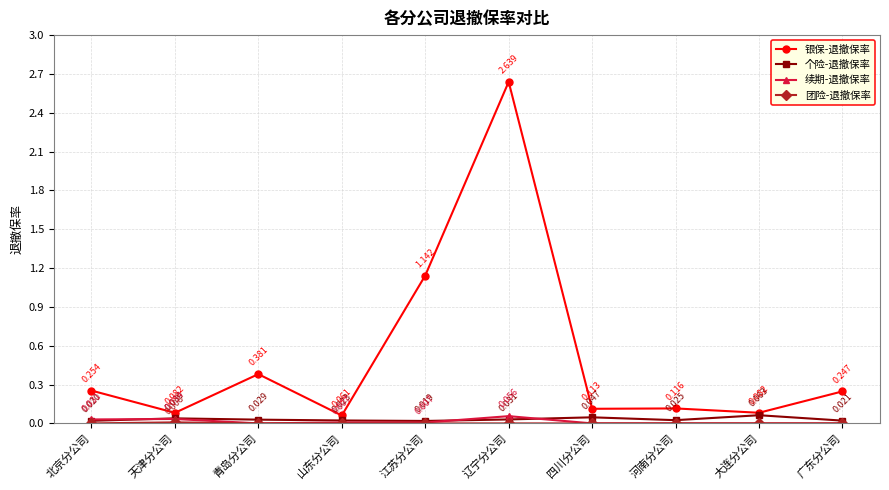

What is the label of the 6th point from the right?

江苏分公司